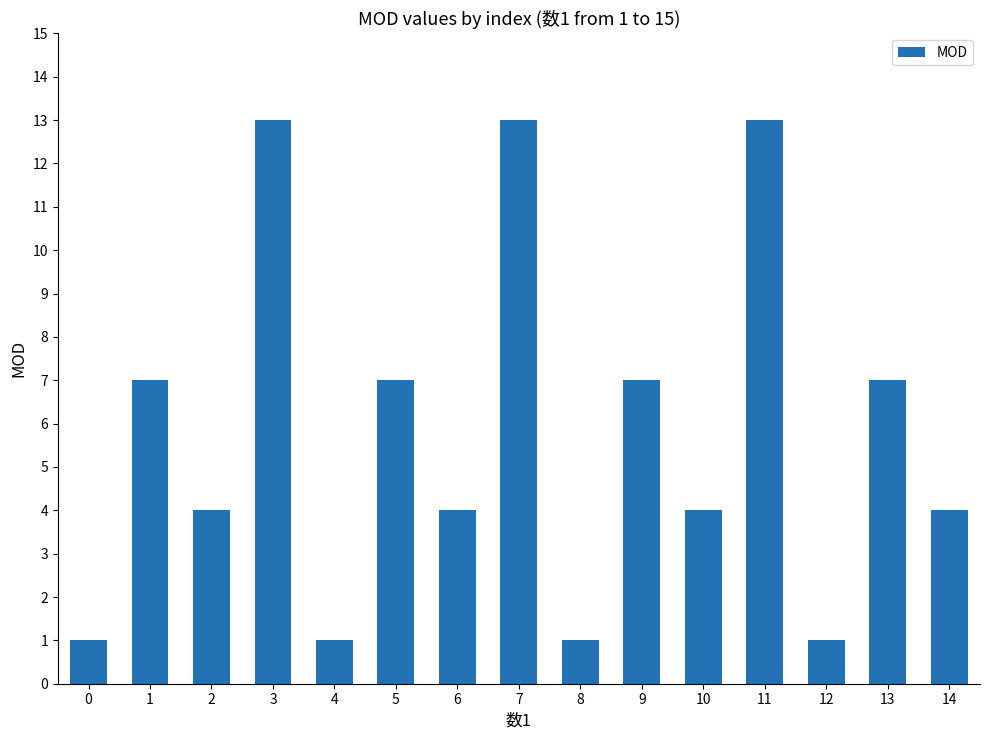

What is the value of the 11th bar from the left?

4